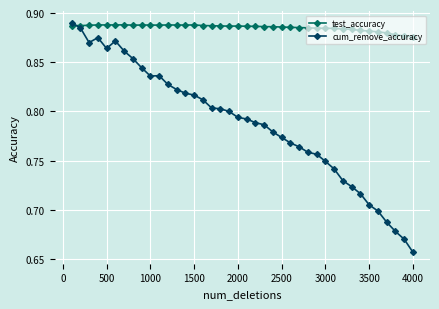

Rank the series by their average value, from lowest to highest.

cum_remove_accuracy, test_accuracy